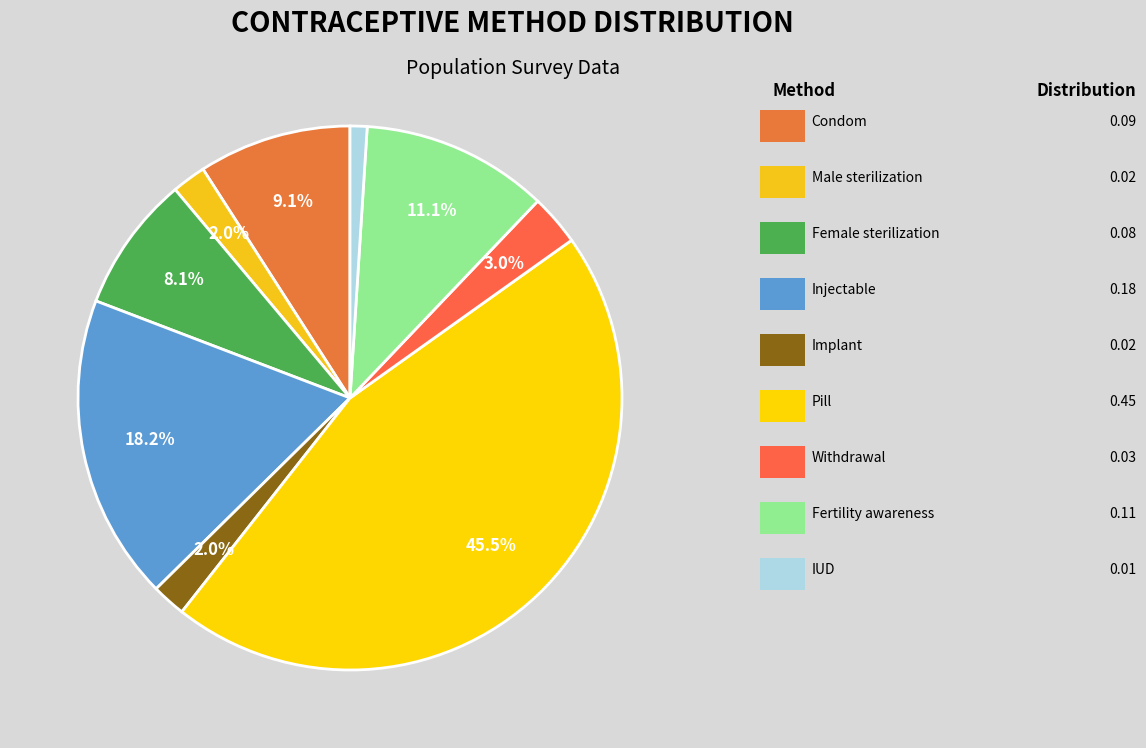

Which category has the biggest portion of the pie?

Pill